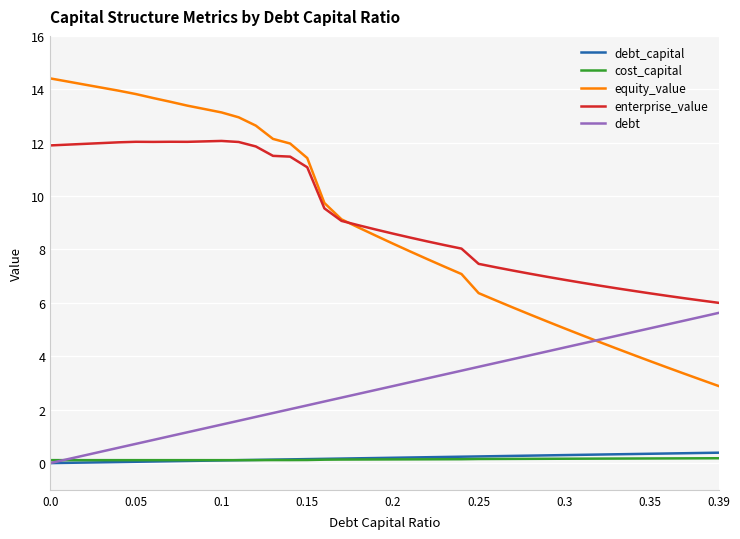

What is the lowest value of the enterprise_value series?

6.0